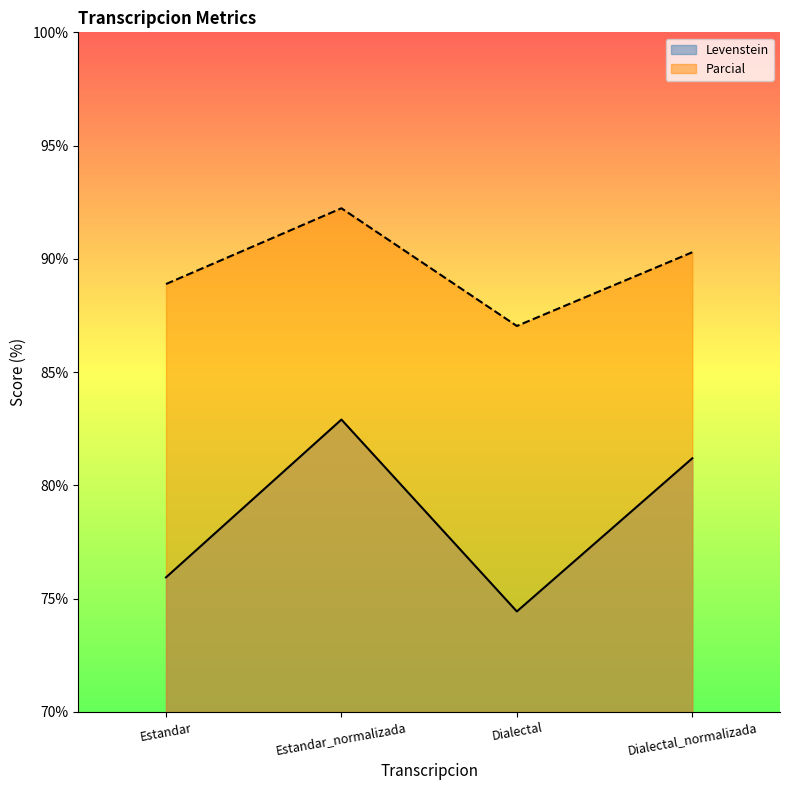

Which series has the largest total across all categories?

Parcial